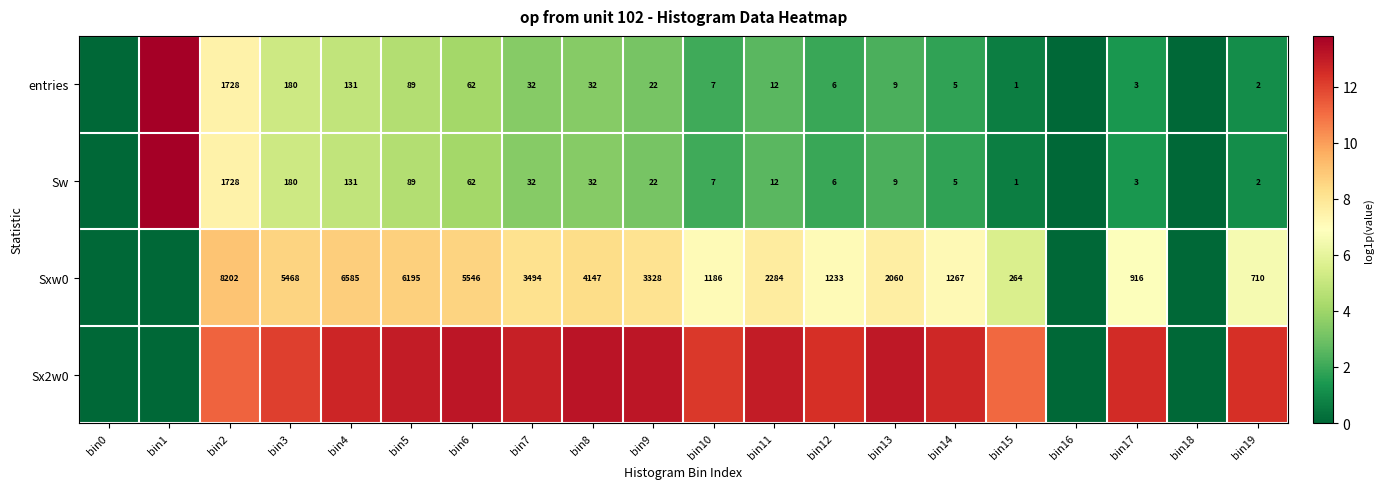

Is the value of Sxw0 at bin17 greater than the value of Sw at bin2?

No